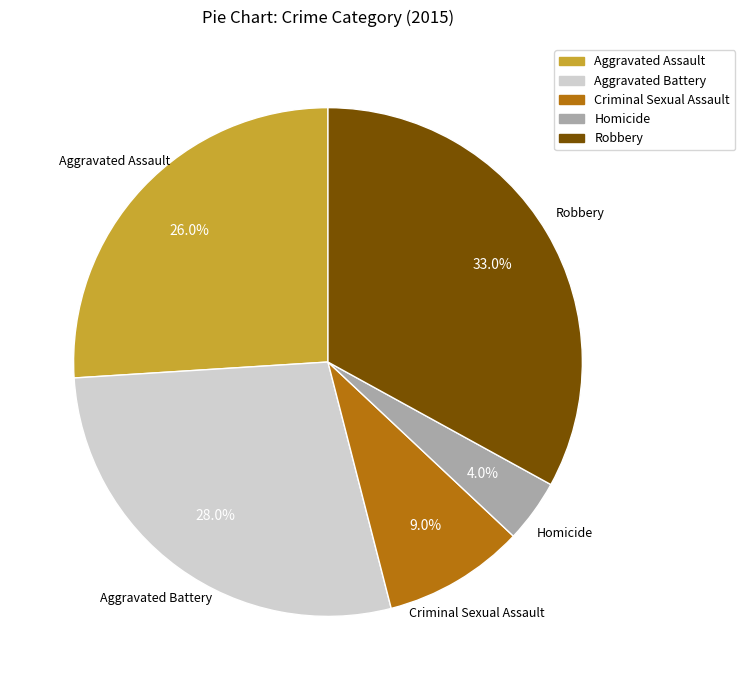

Which has a higher value, Criminal Sexual Assault or Robbery?

Robbery